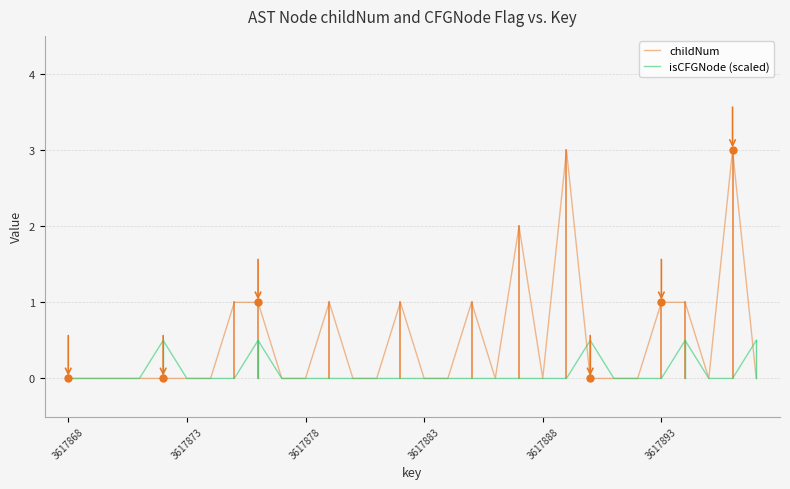

Which series has the largest range (max minus min)?

childNum